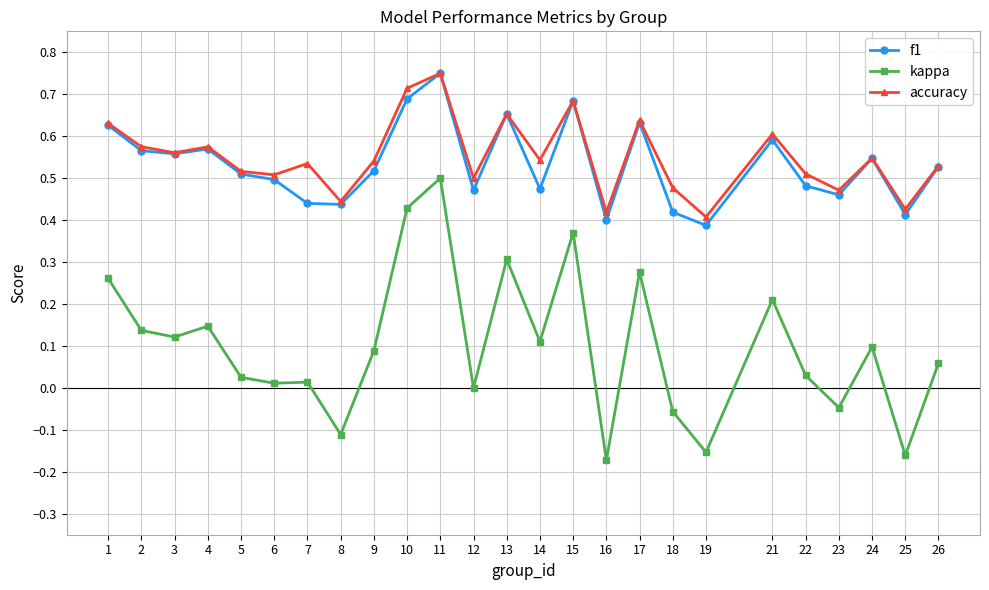

What is the total value across all series at 3?

1.2